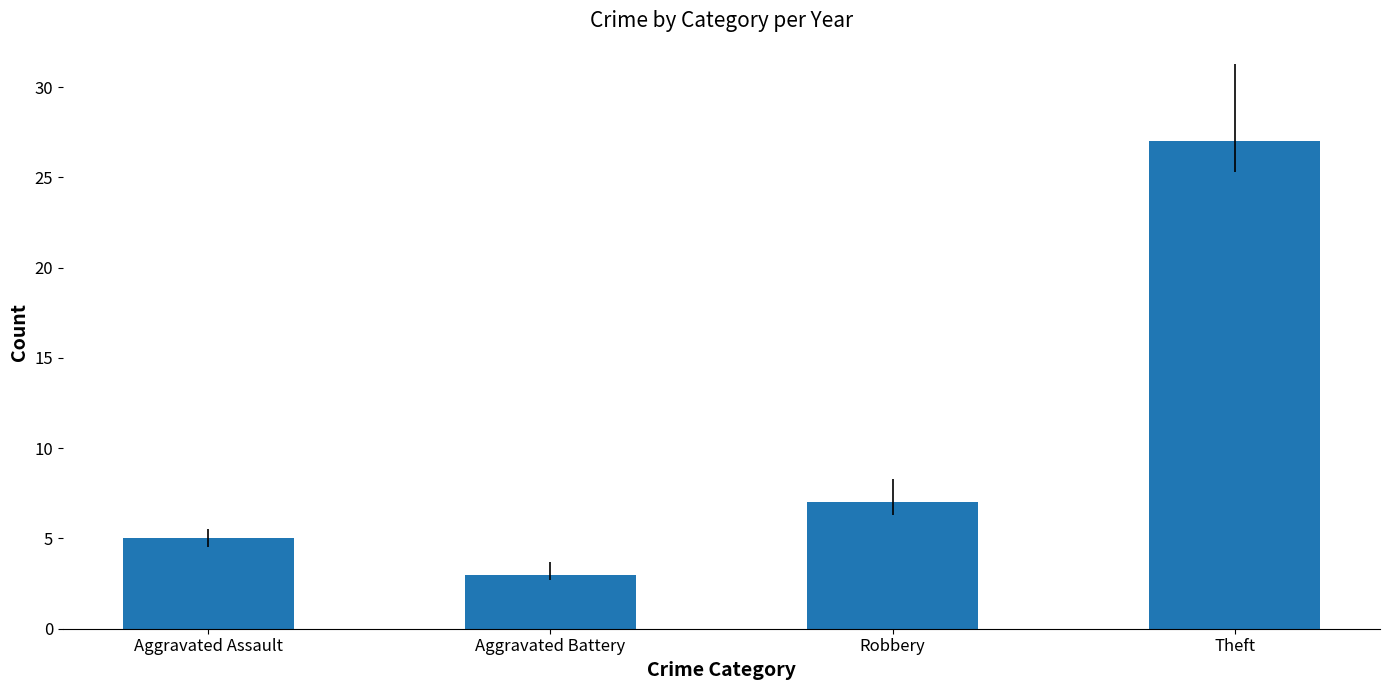

Which label corresponds to the largest value in the chart?

Theft